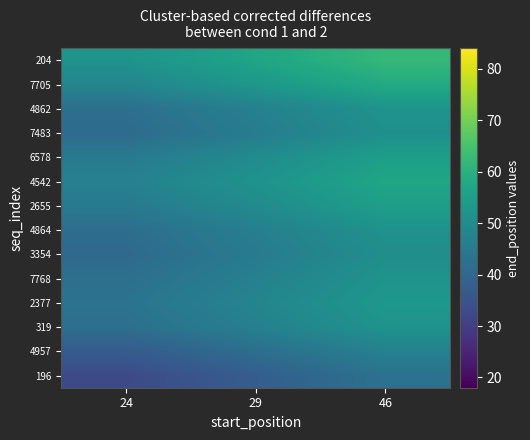

List the series in order of their peak value, lowest first.

196, 4957, 3354, 7483, 4864, 319, 4862, 7768, 2377, 2655, 6578, 4542, 7705, 204